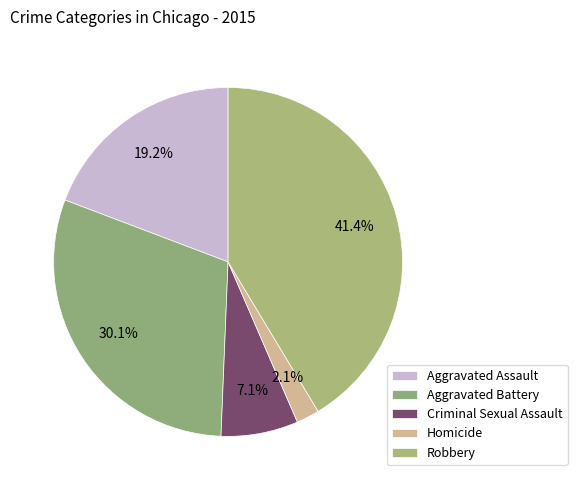

To the nearest percent, what portion does Homicide represent?

2%